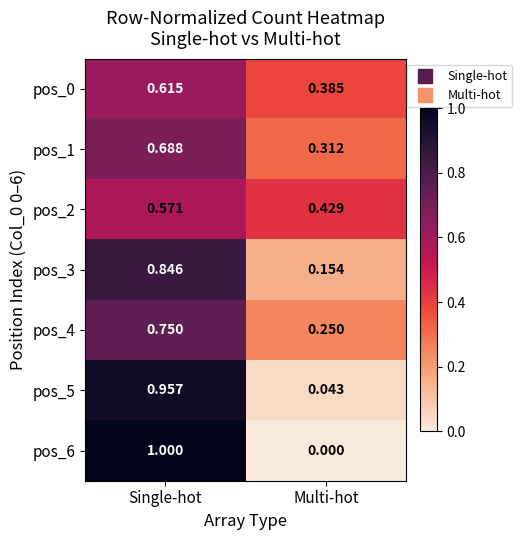

Count the number of data series in this chart.

7